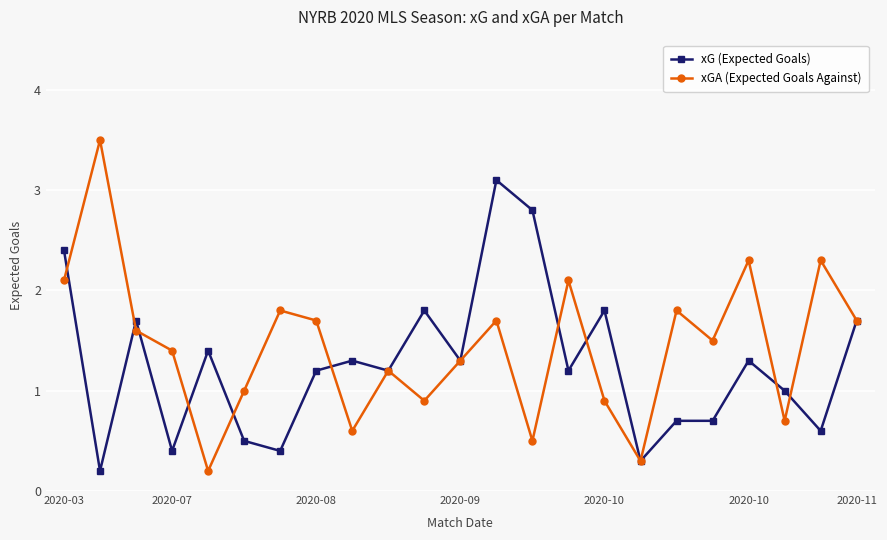

What is the maximum value shown in the chart?

3.5